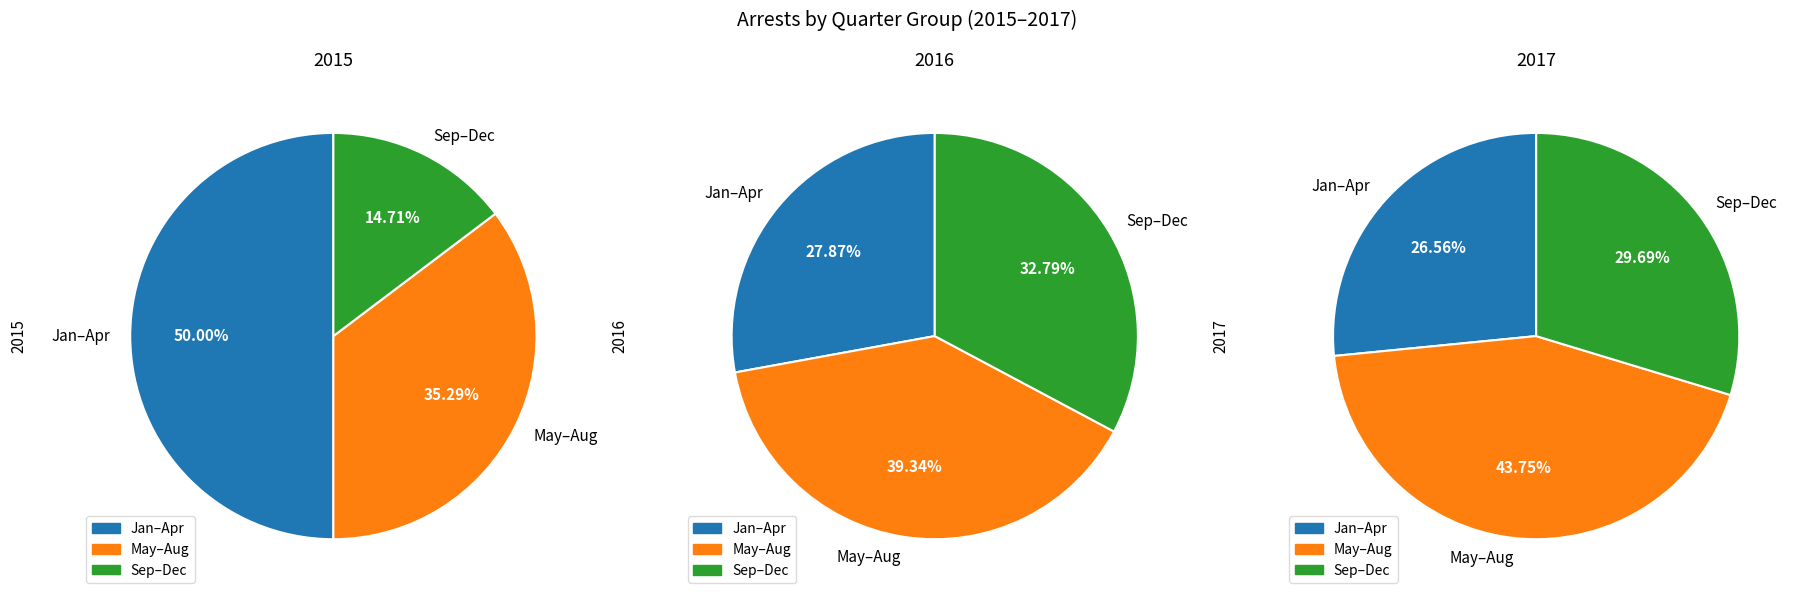

Does February represent more than half of the total?

No